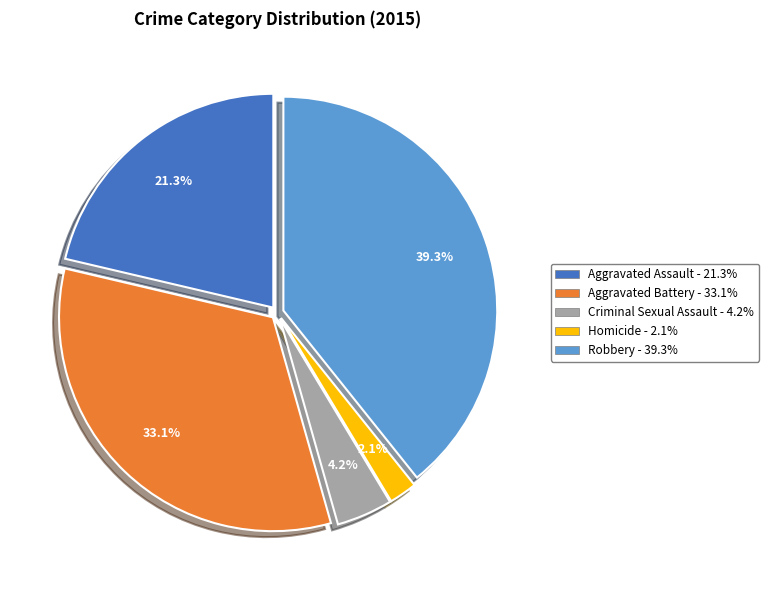

To the nearest percent, what is the average slice percentage?

20%